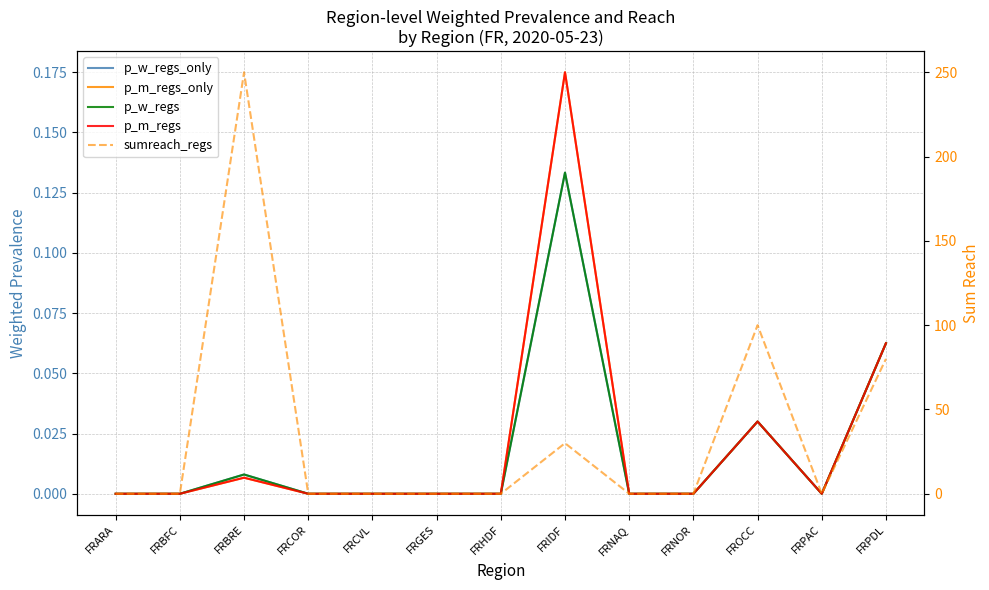

What is the difference between the second highest and second lowest values in the p_w_regs series?

0.1